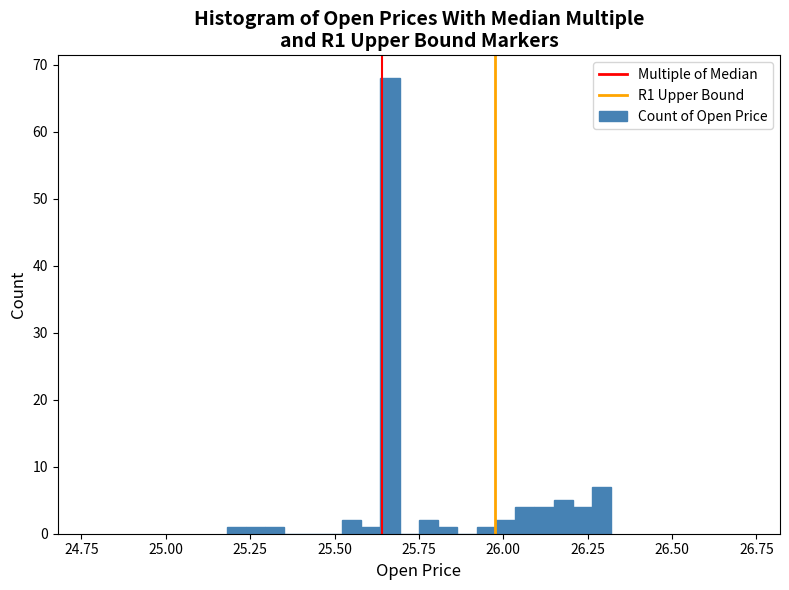

Around what value on the x-axis is the tallest bar? Give the approximate position of its centre, as read against the axis.

25.65